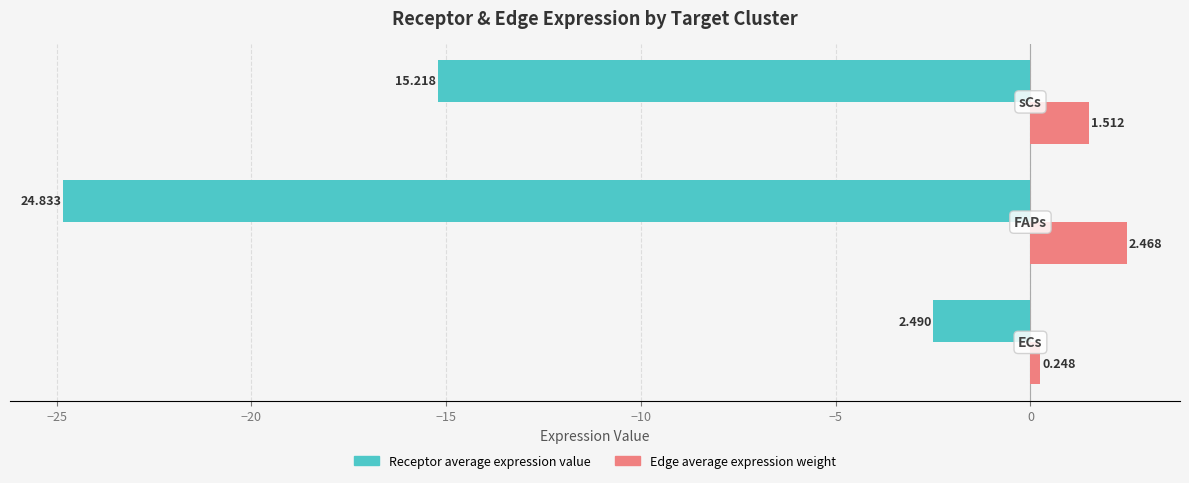

How many data points in Receptor average expression value are above -15?

1